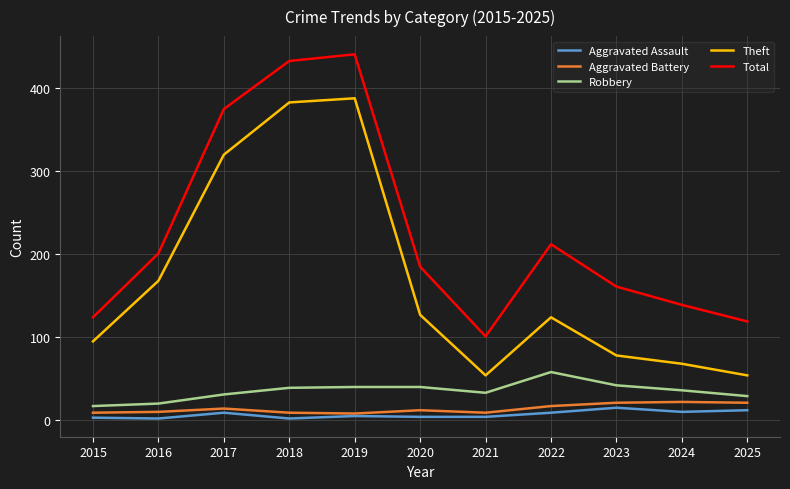

True or false: Aggravated Battery has a value of 8 at 2019.

True